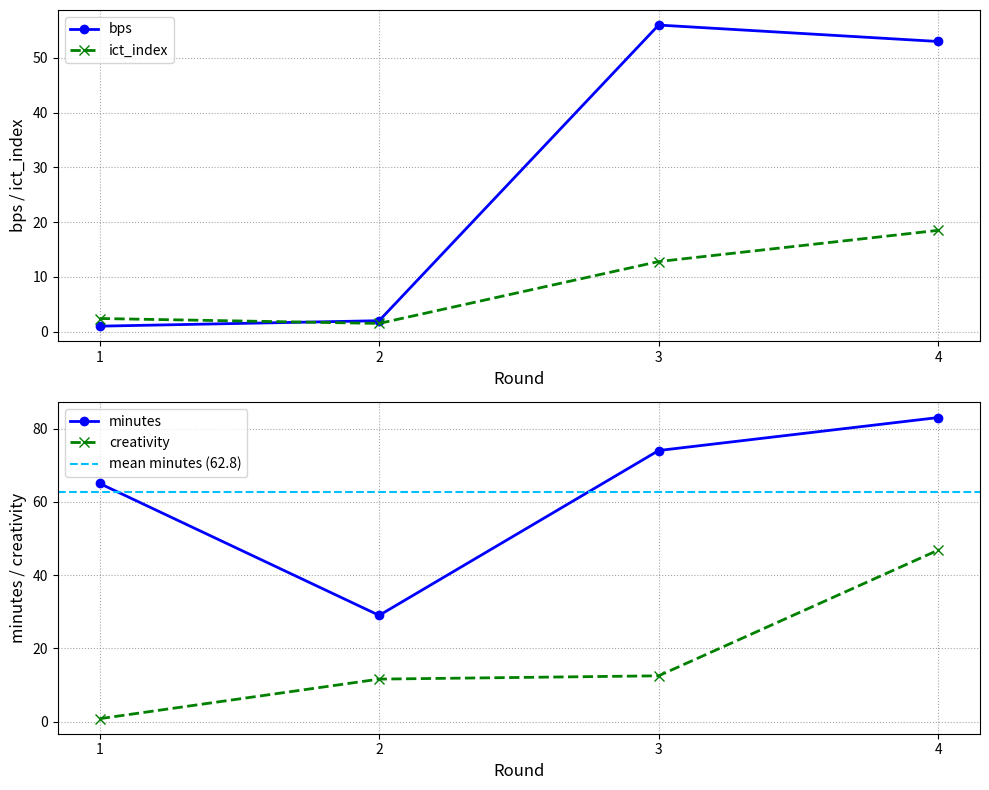

What is the smallest value displayed?

0.8